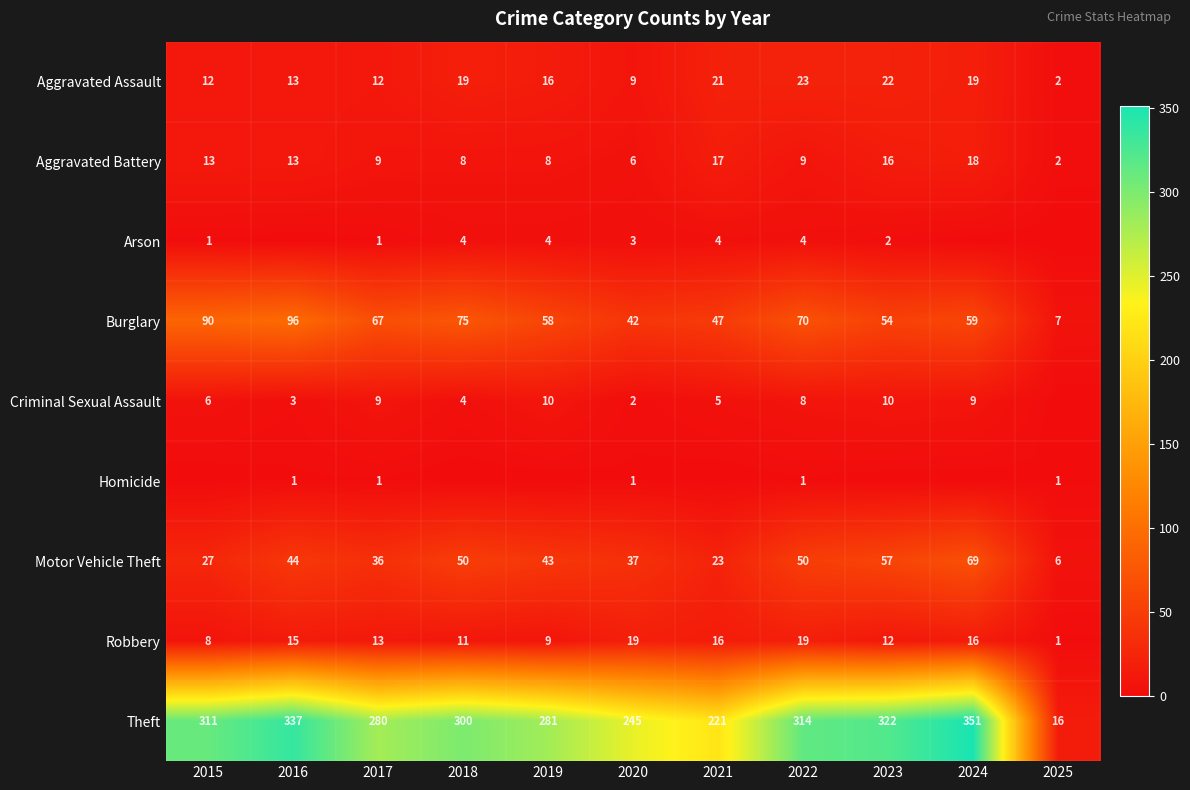

True or false: Criminal Sexual Assault has a value of 10 at 2019.

True